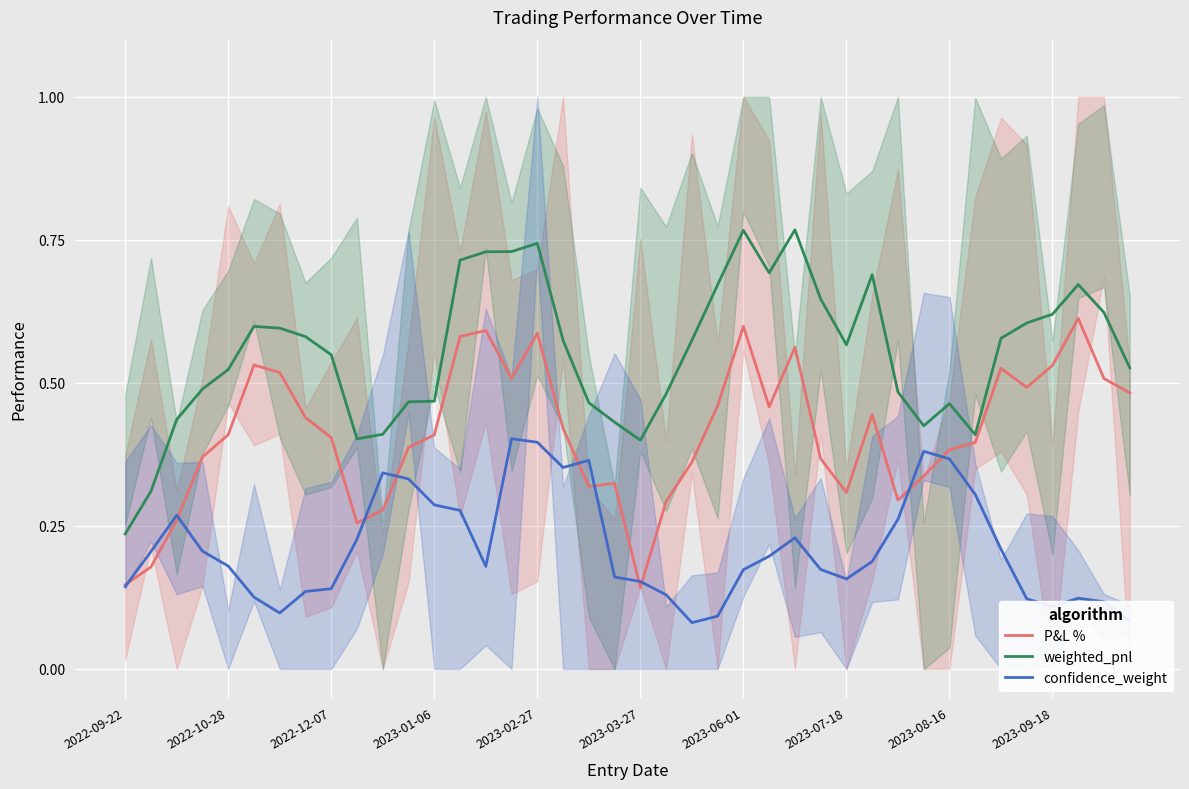

True or false: weighted_pnl and confidence_weight intersect in this chart.

False